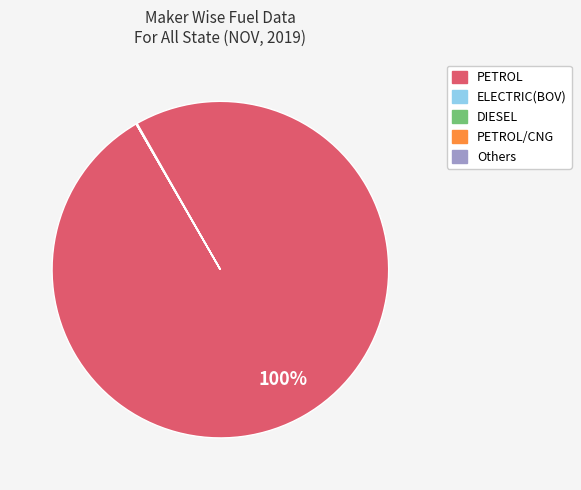

Does any single category account for the majority?

Yes